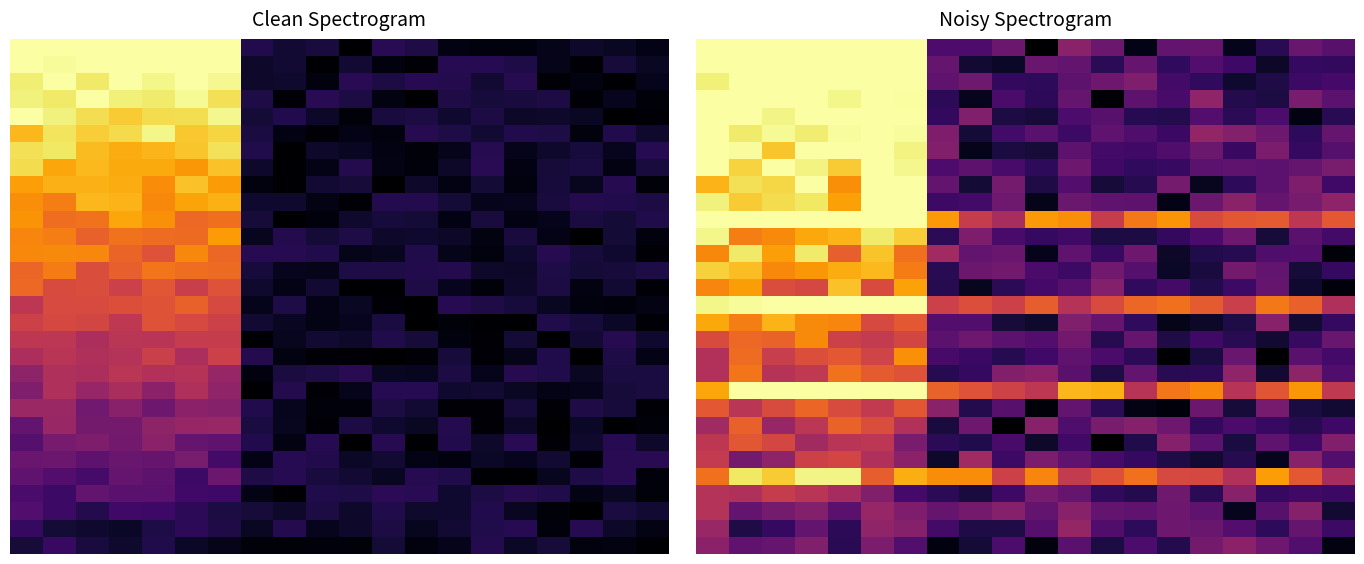

What is the difference between the highest and lowest values at 14?

0.7